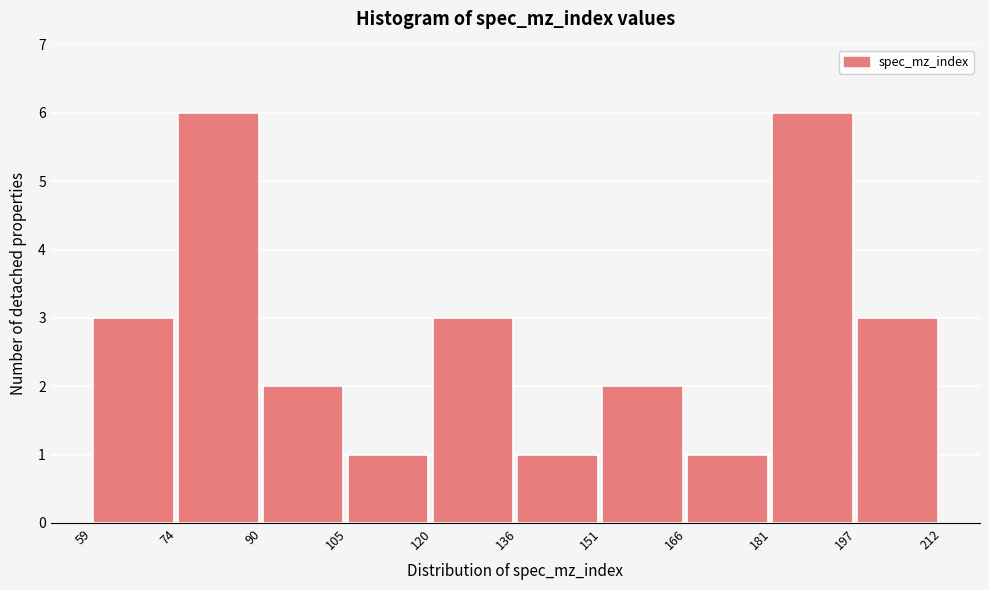

How tall is the bar that spans 136 to 151 on the x-axis? The values are not printed on the chart, so give them approximately, as read against the axis.

1